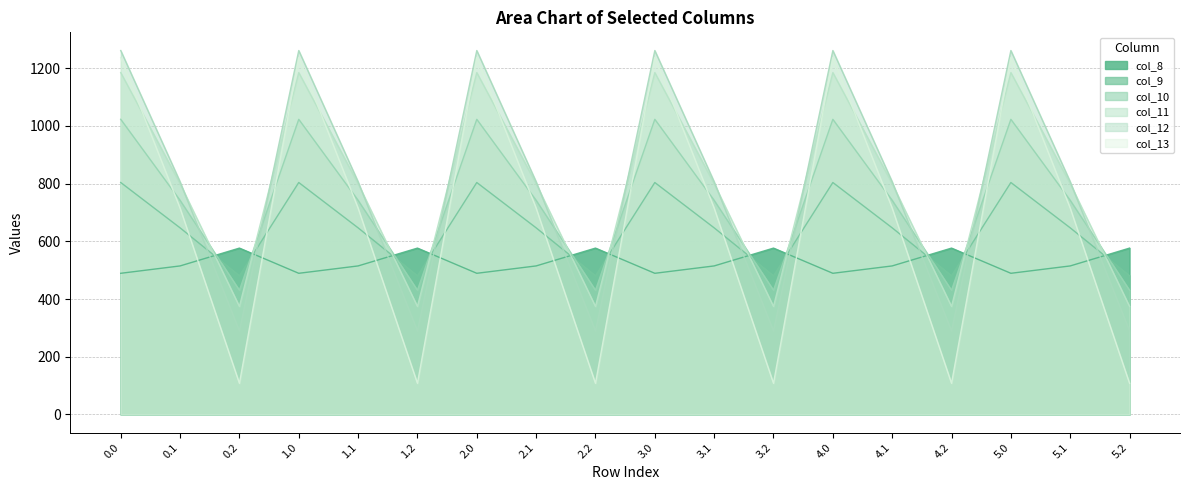

What is the label of the 14th point from the right?

1.1